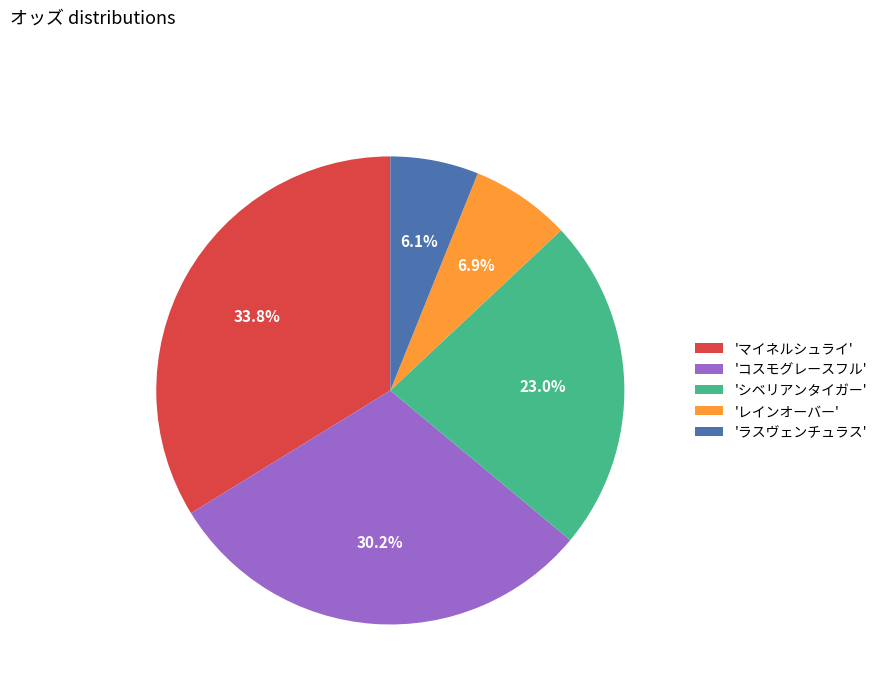

How many slices are in this pie chart?

5